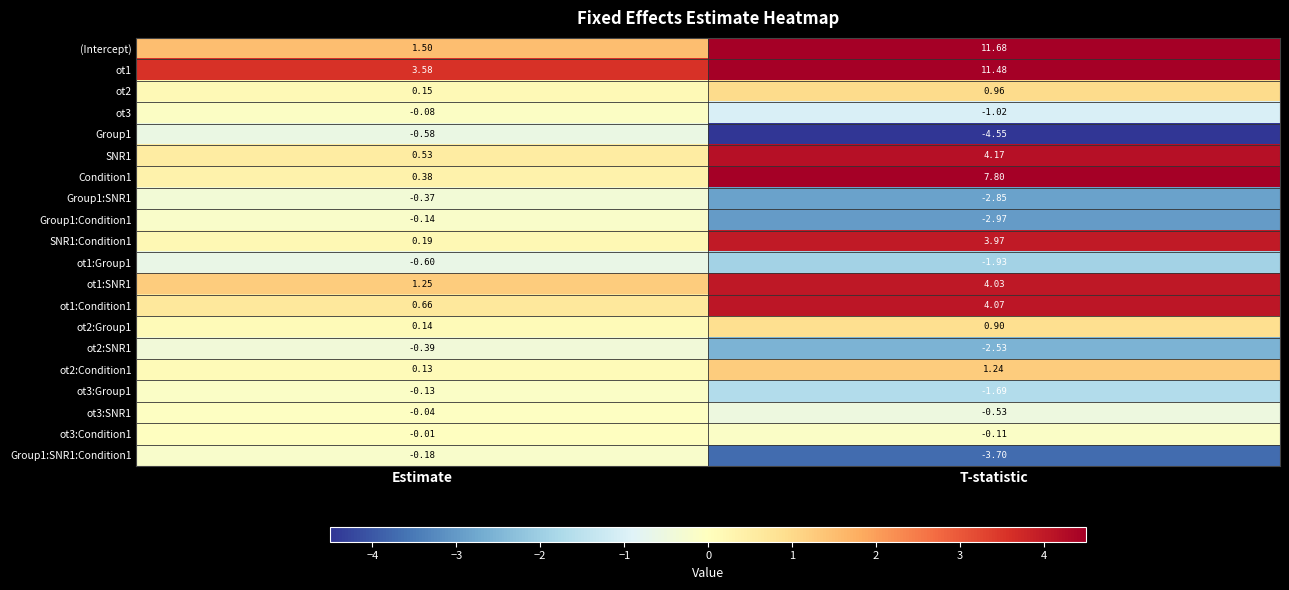

How many series are shown in this chart?

20